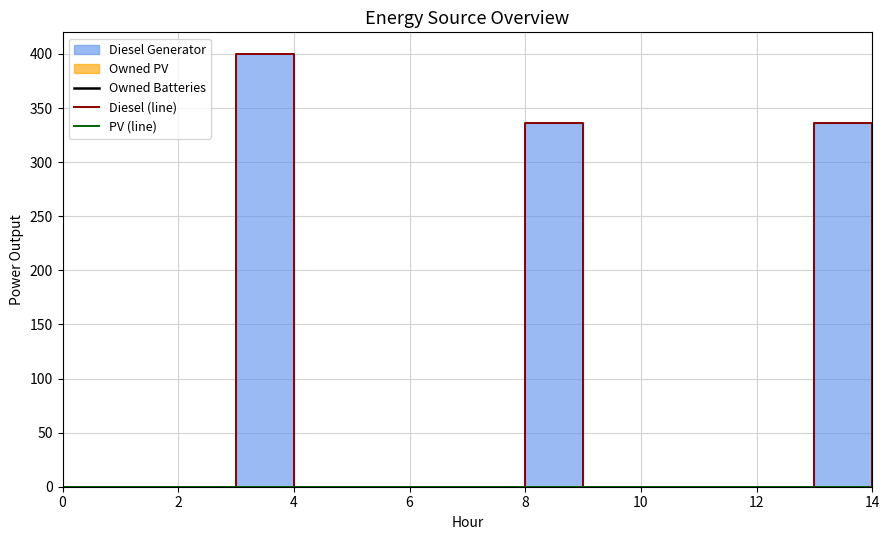

Which series has the widest spread of values?

Diesel (line)